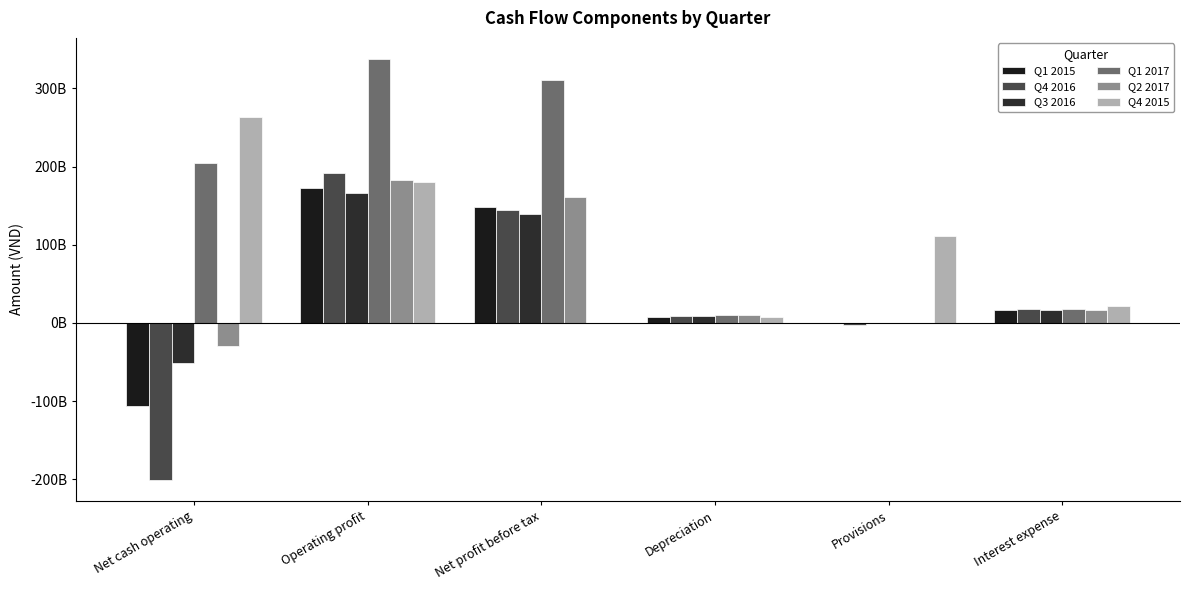

Are the bars grouped side by side (vs. stacked)?

Yes